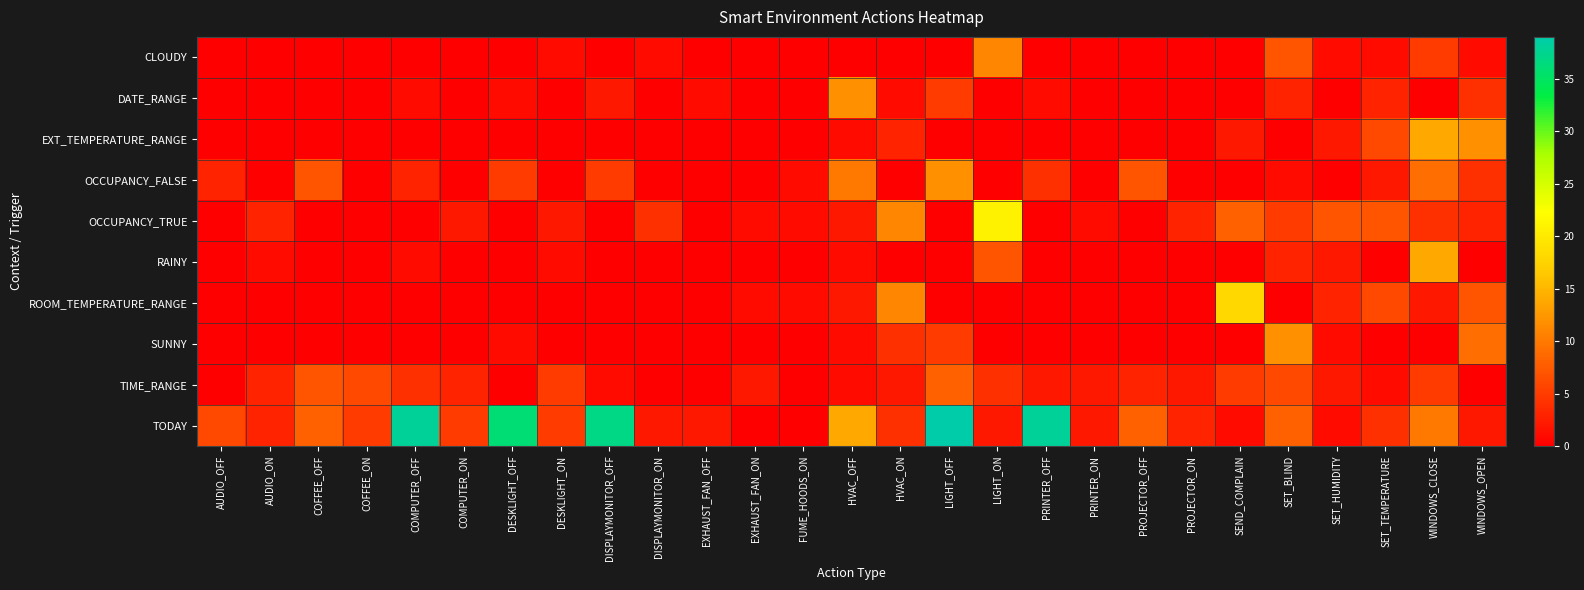

Which label corresponds to the largest value in the chart?

LIGHT_OFF